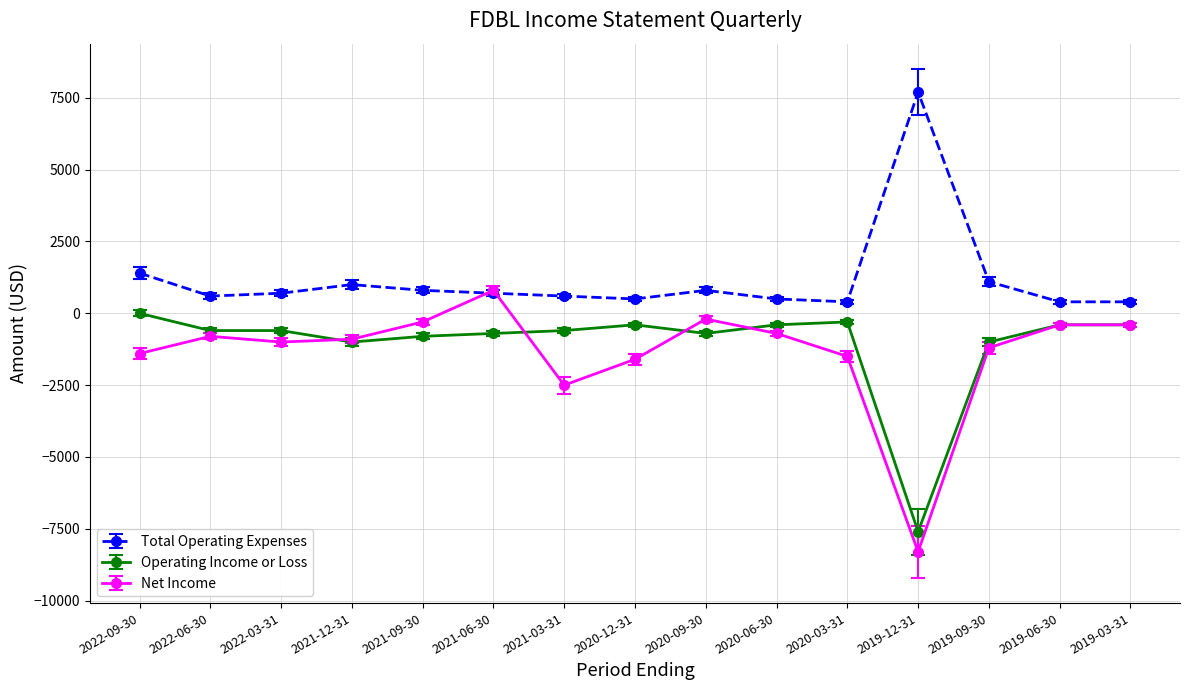

Which series changed the most between 2021-03-31 and 2020-06-30?

Net Income